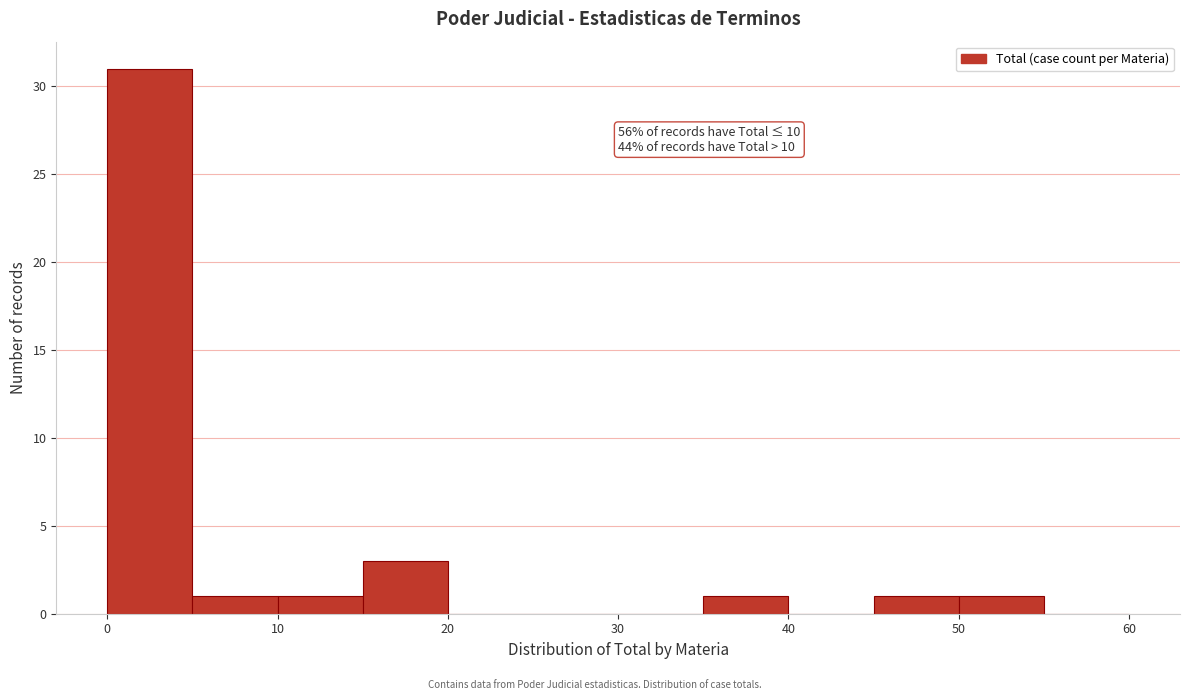

Over which range of the x-axis is the bar tallest?

0 to 5